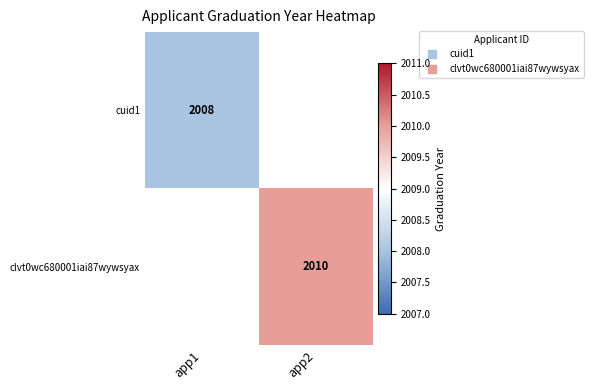

List the series in order of their overall mean, lowest first.

cuid1, clvt0wc680001iai87wywsyax